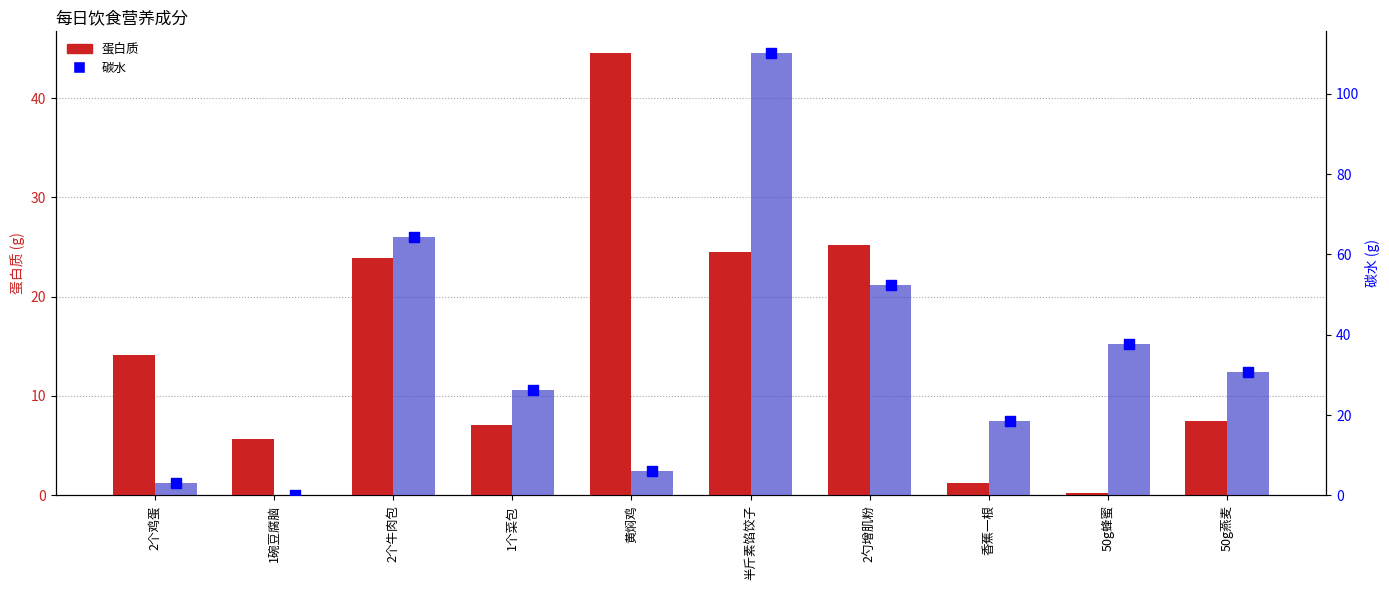

Which series contains the lowest Y value?

碳水